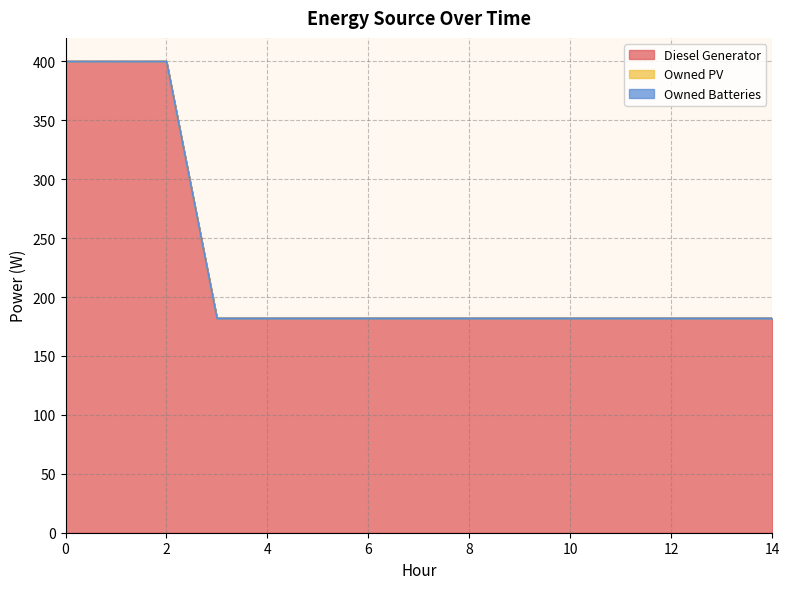

Does the chart have visible grid lines?

Yes